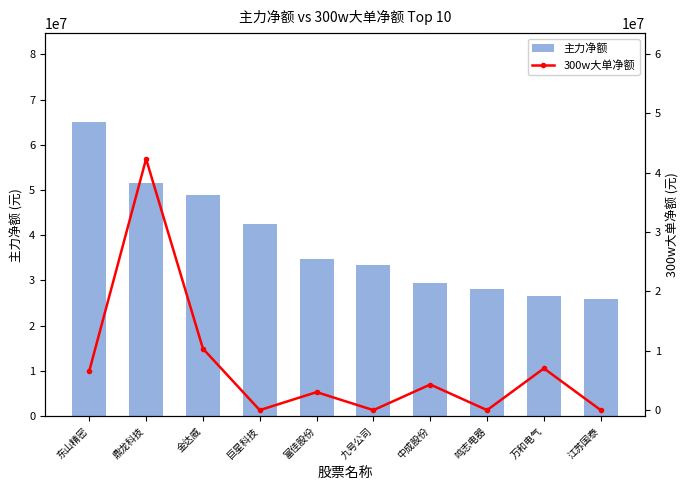

What is the difference between the highest and lowest values at 江苏国泰?

25901792